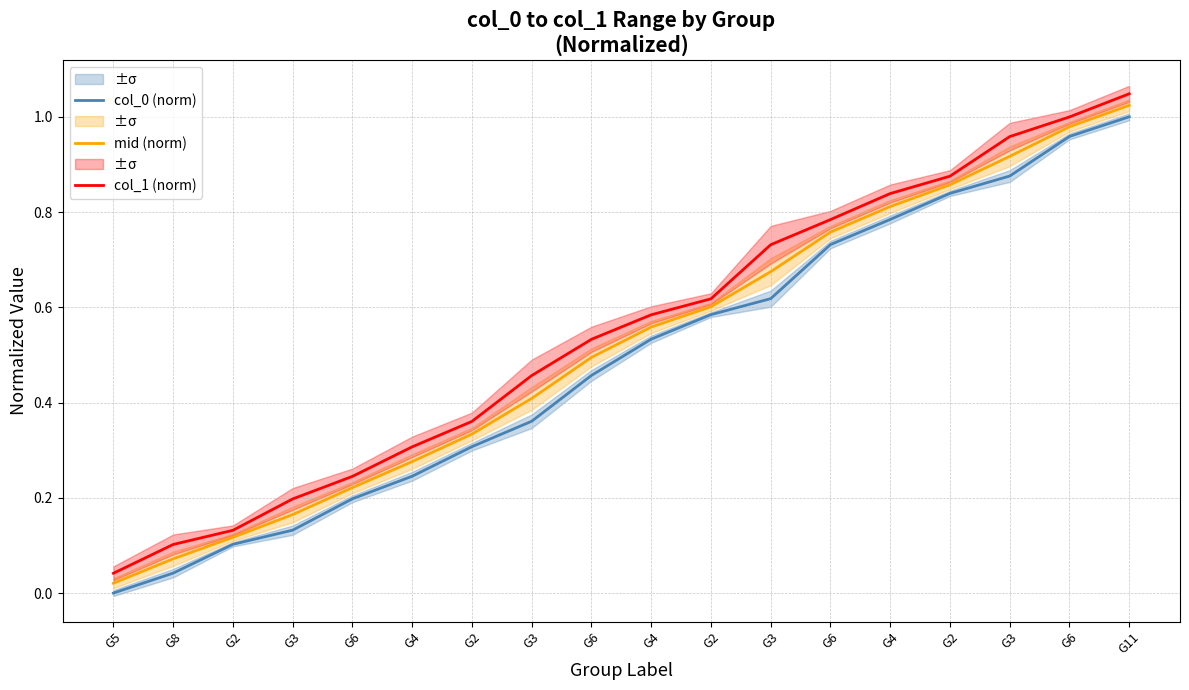

What is the label of the 3rd point from the left?

G2